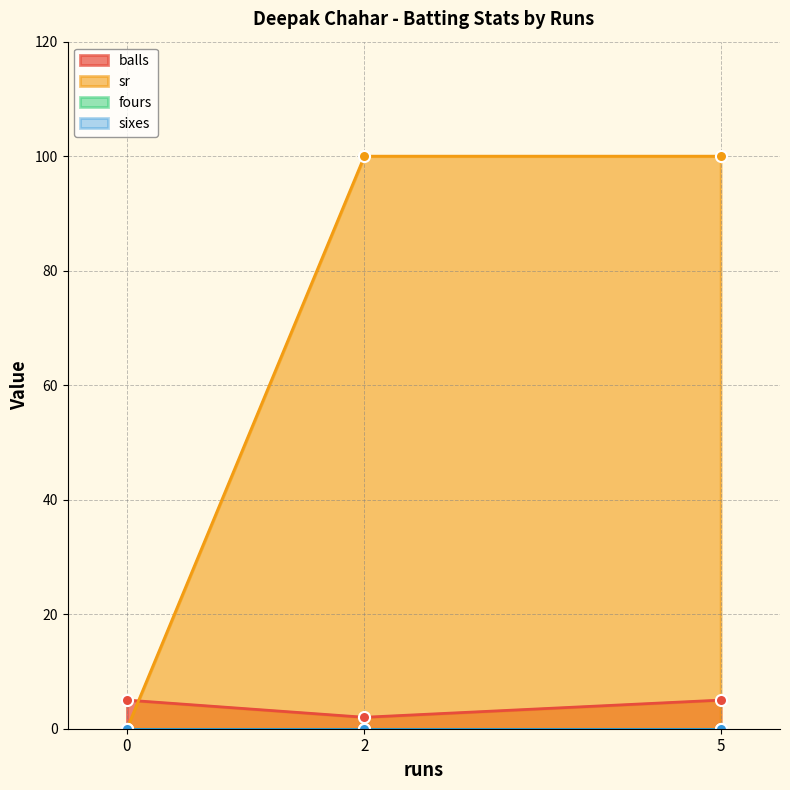

The value of balls at 0 is 5. True or false?

True